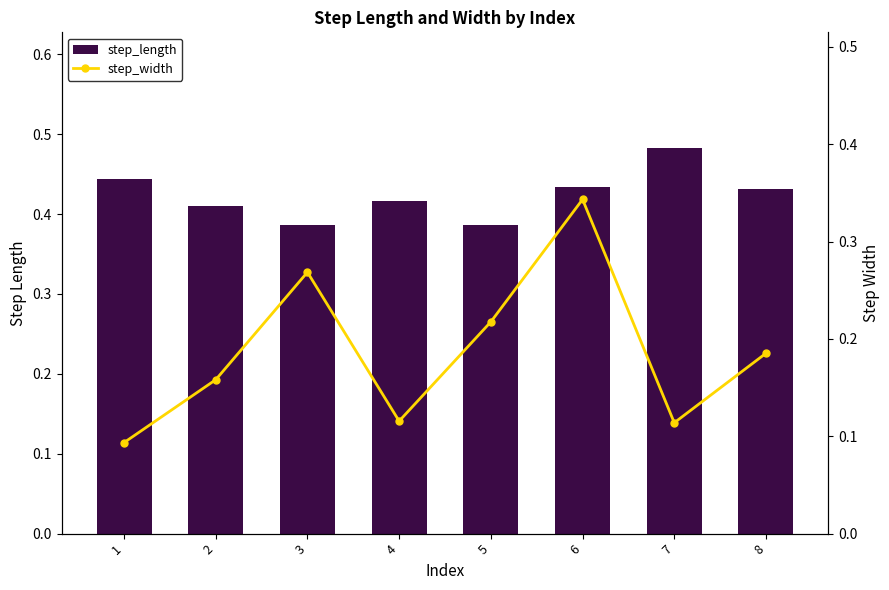

Which series has the widest spread of values?

step_width